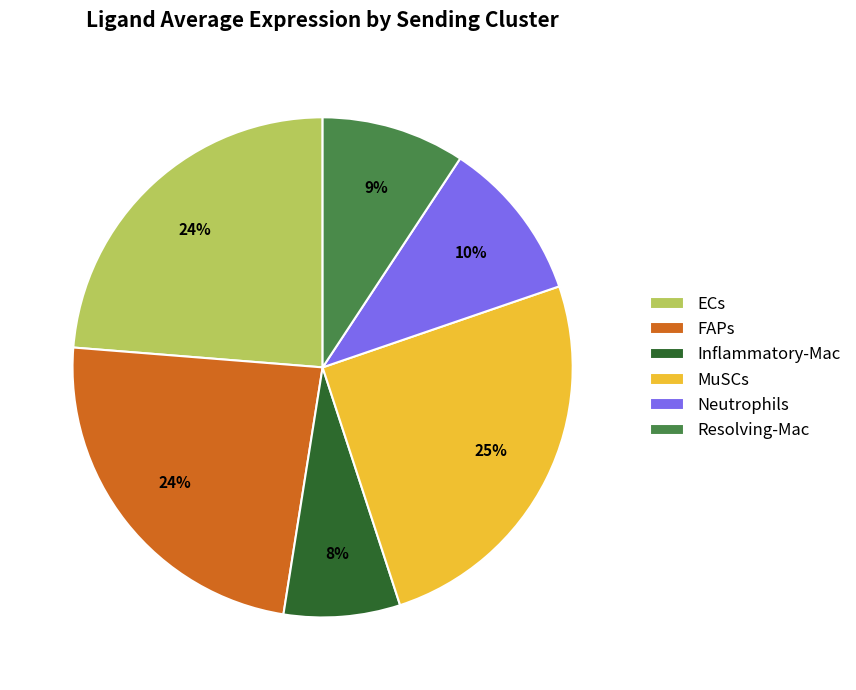

To the nearest percent, what portion does Inflammatory-Mac represent?

8%